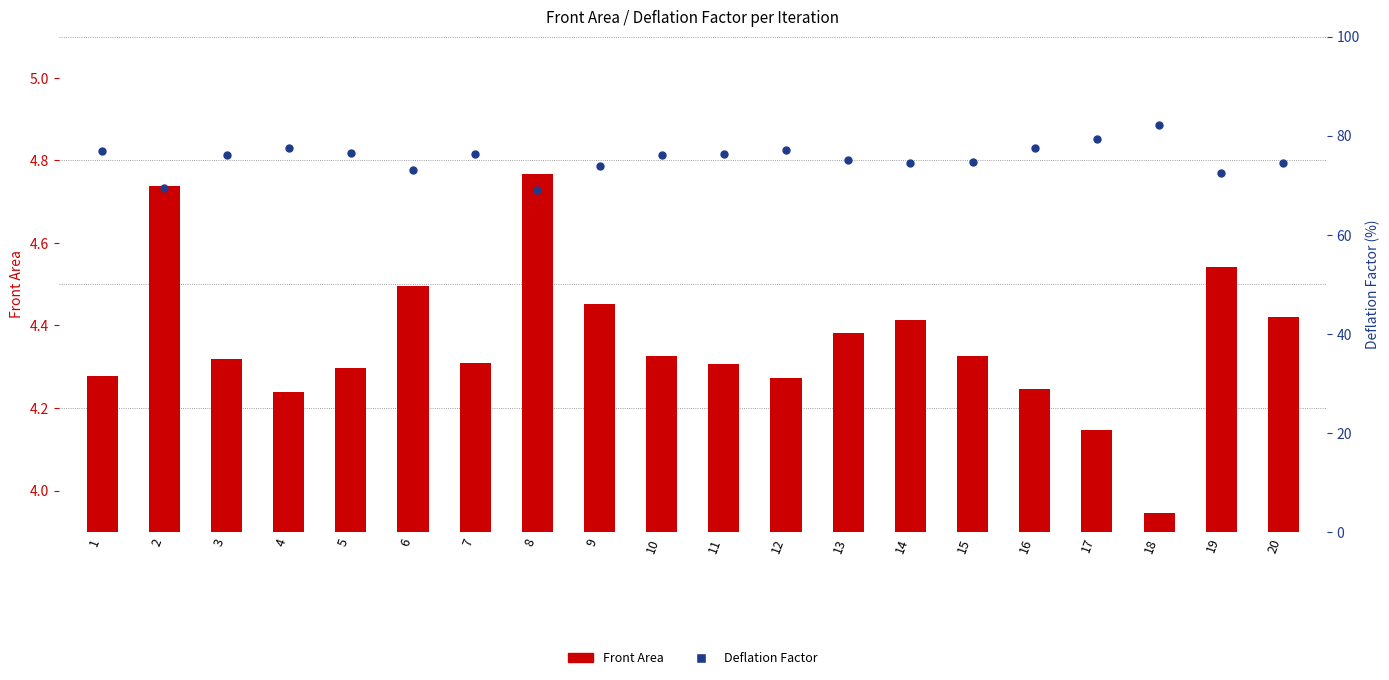

At how many categories does at least one series exceed 0?

20